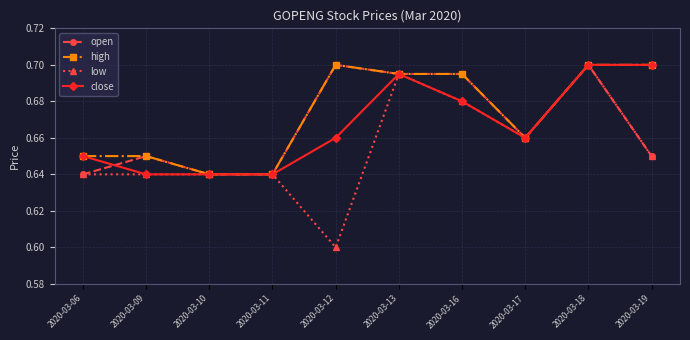

What is the total value across all series at 2020-03-16?

2.8